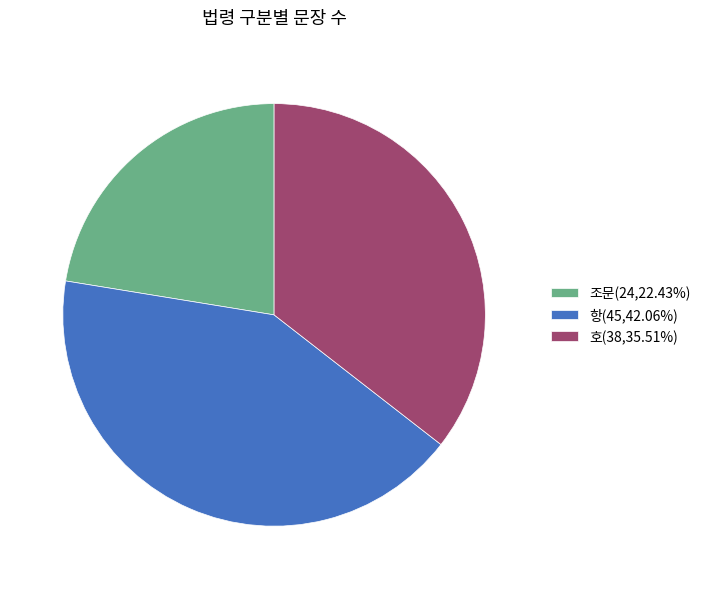

Is it true that 호 is 24% of the pie?

False